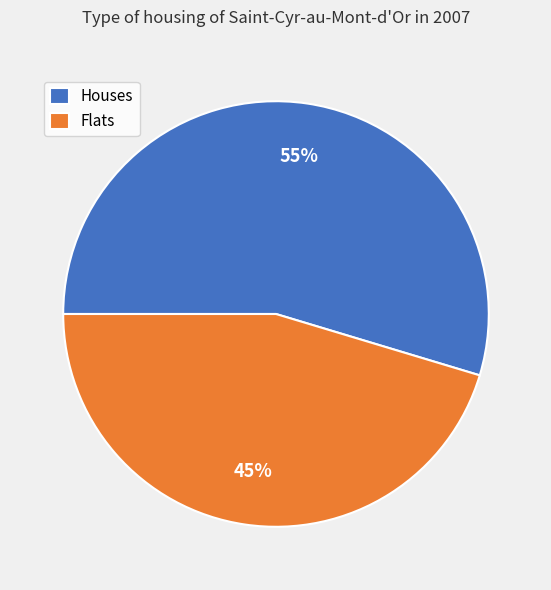

Is it true that Flats is 45% of the pie?

True